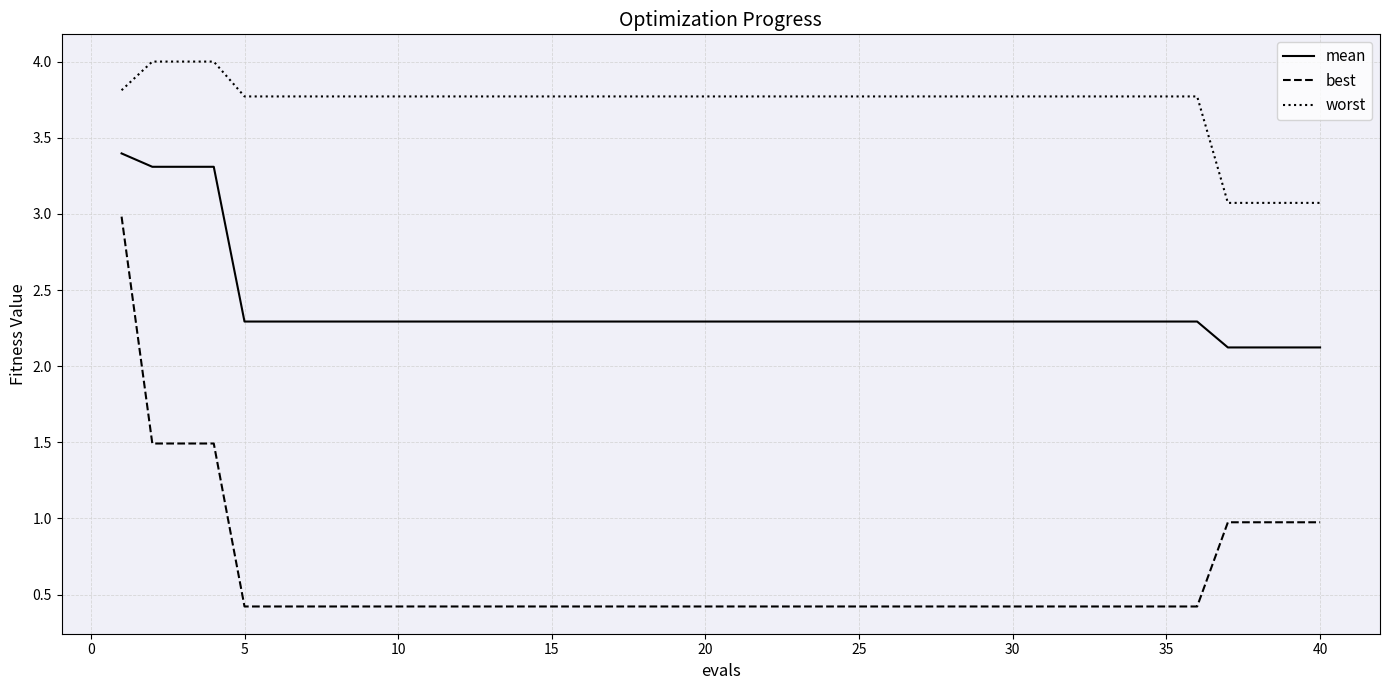

Which series has the largest range (max minus min)?

best